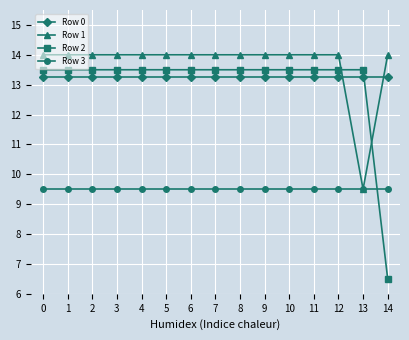

What is the minimum value shown in the chart?

6.5